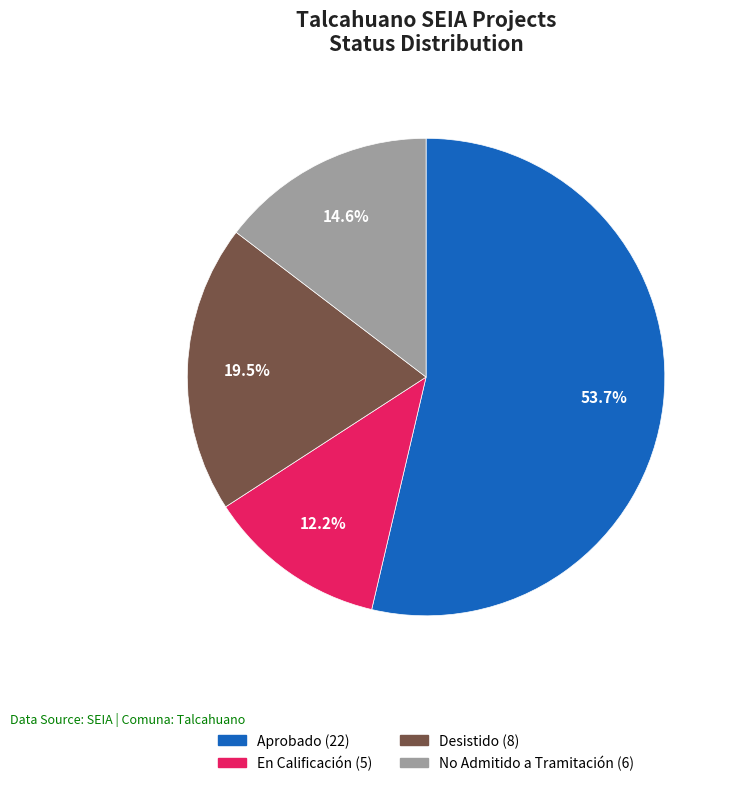

Is it true that No Admitido a Tramitación is 15% of the pie?

True